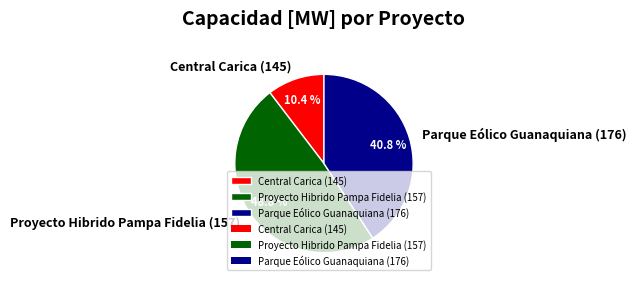

How many slices are in this pie chart?

3